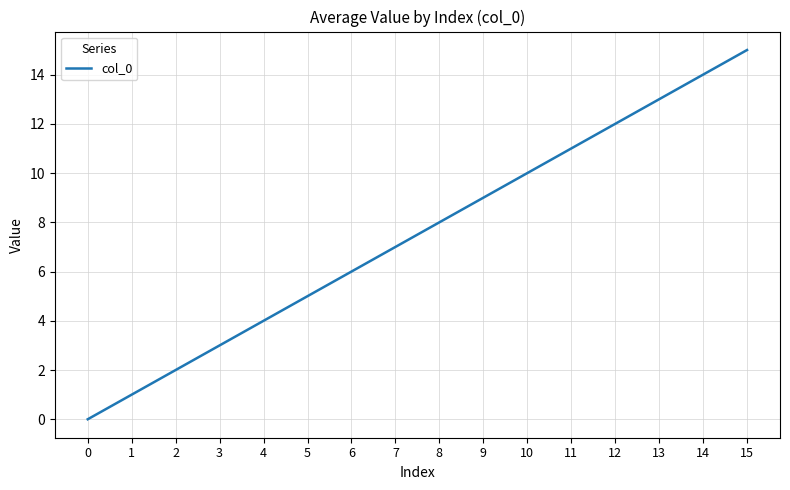

Rank the categories by value from highest to lowest.

15, 14, 13, 12, 11, 10, 9, 8, 7, 6, 5, 4, 3, 2, 1, 0